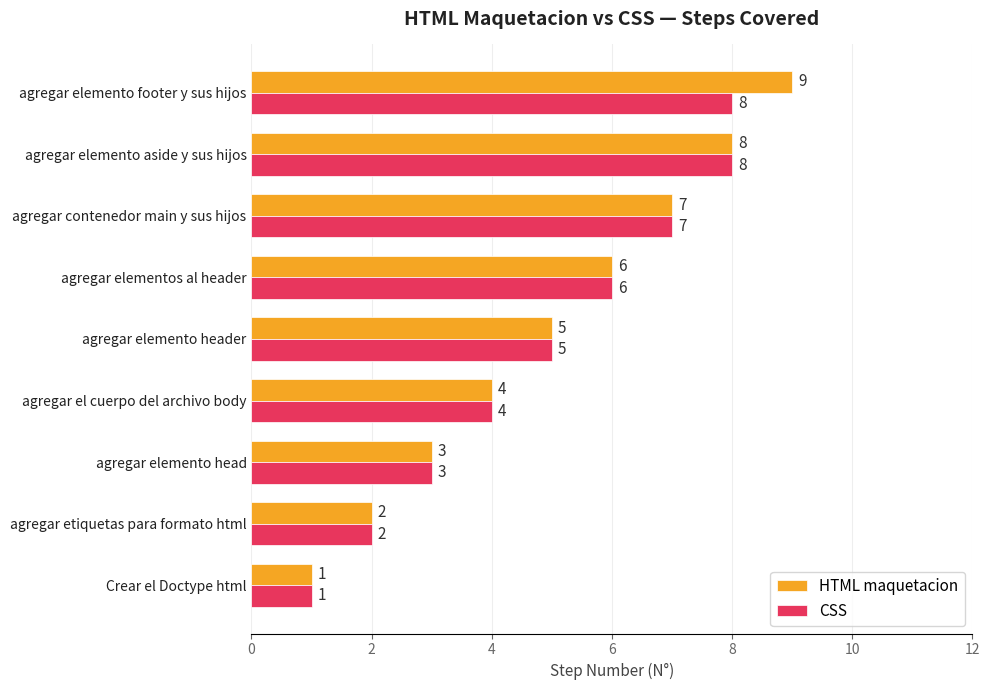

List the series in order of their overall mean, highest first.

HTML maquetacion, CSS